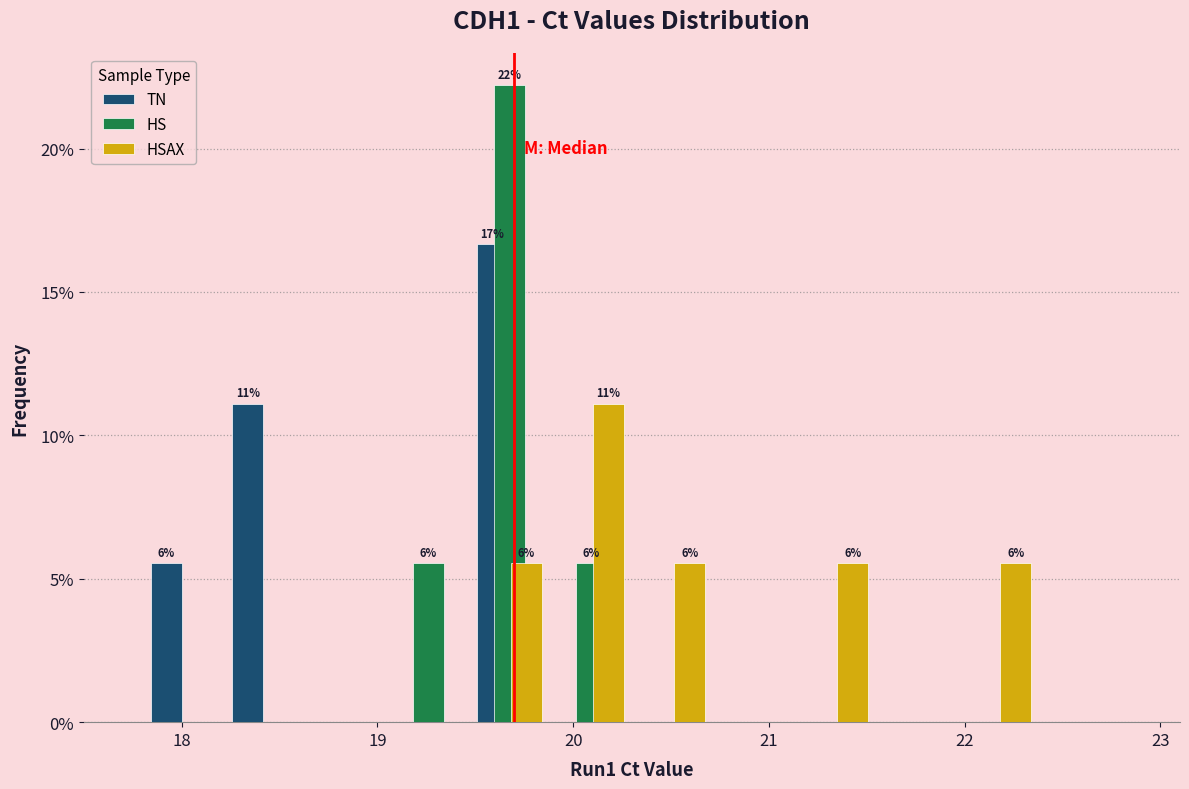

In the TN series, which range on the x-axis has the tallest bar?

19.5 to 19.9